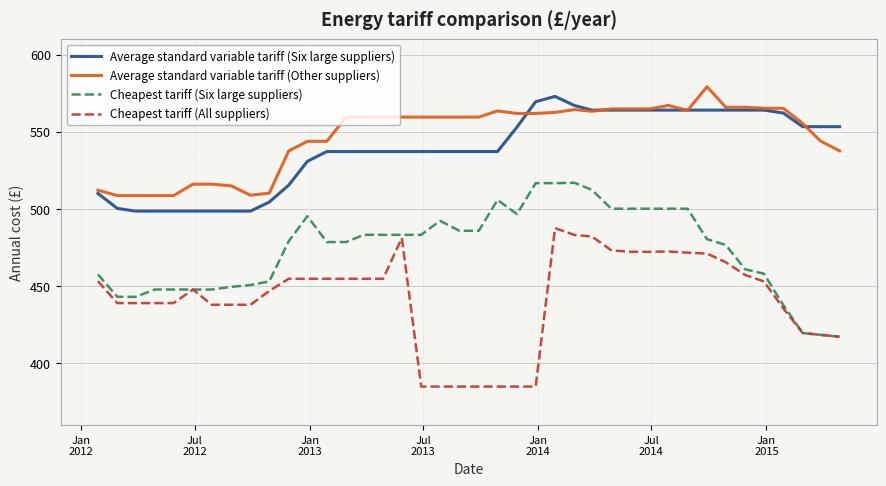

Which series has the largest total across all categories?

Average standard variable tariff (Other suppliers)